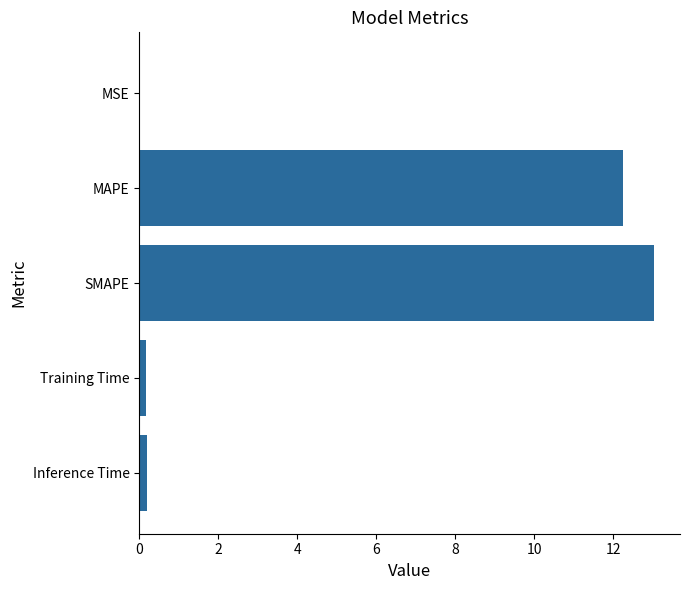

Which has a higher value, Inference Time or SMAPE?

SMAPE